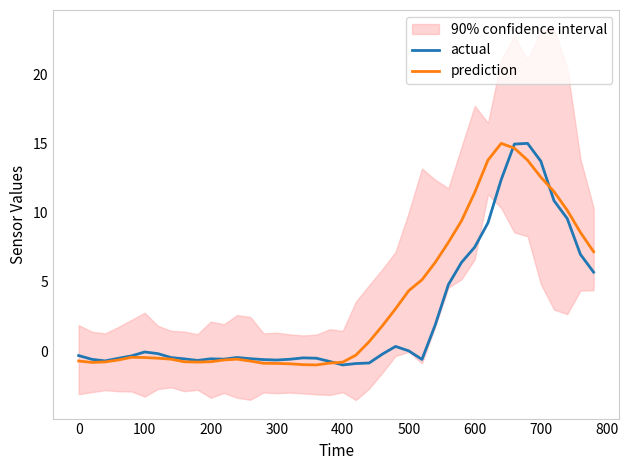

Which series ends up on top after the final intersection of prediction and actual?

prediction